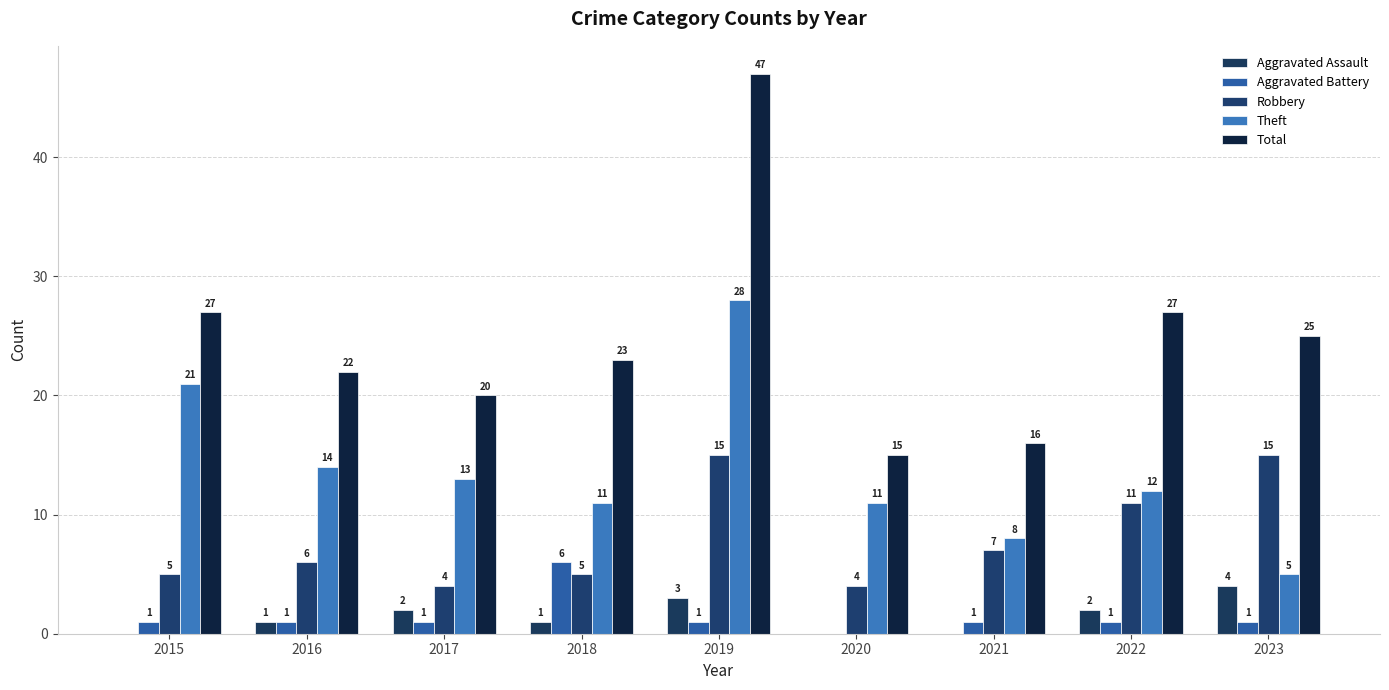

Is it true that Robbery equals 15 at 2023?

True